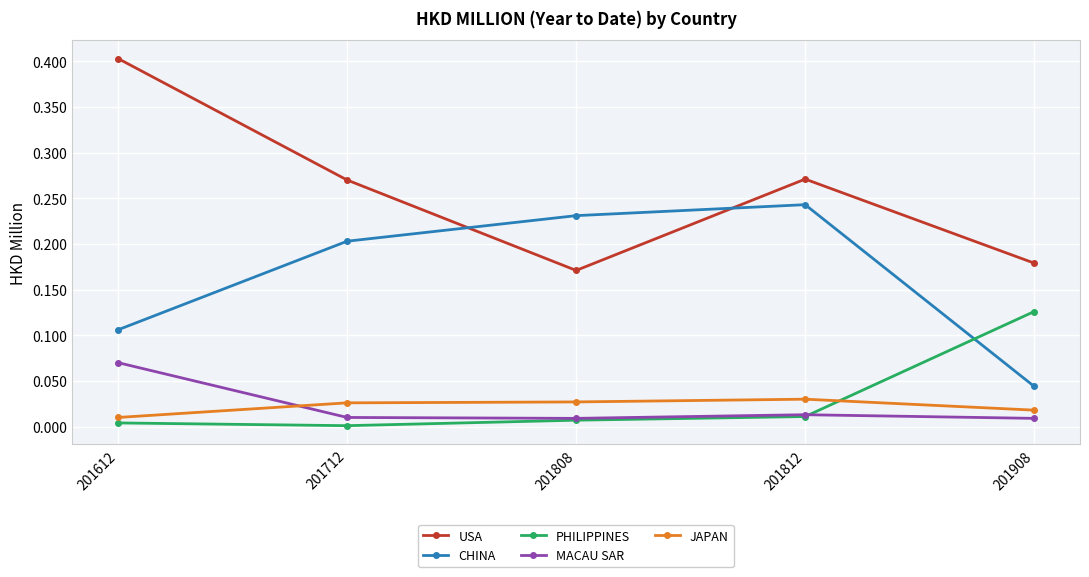

True or false: JAPAN and PHILIPPINES intersect in this chart.

True